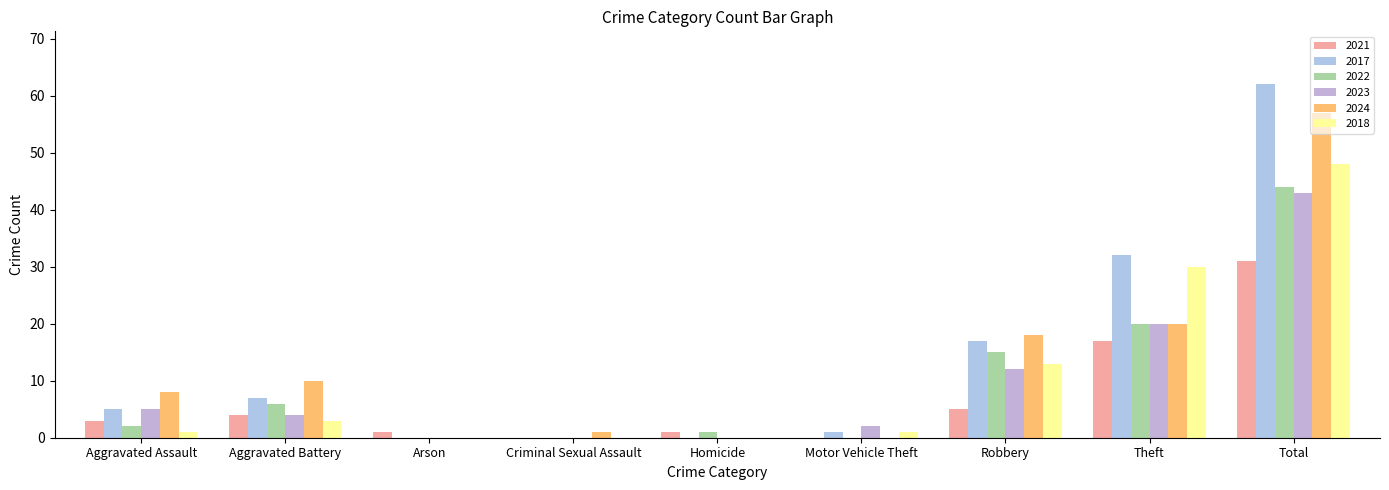

Which series has the largest total across all categories?

2017